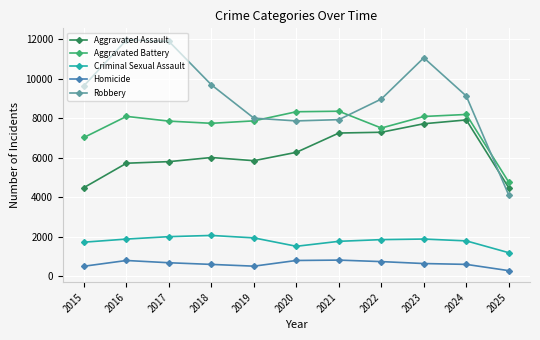

True or false: Aggravated Assault and Criminal Sexual Assault cross at least once.

False